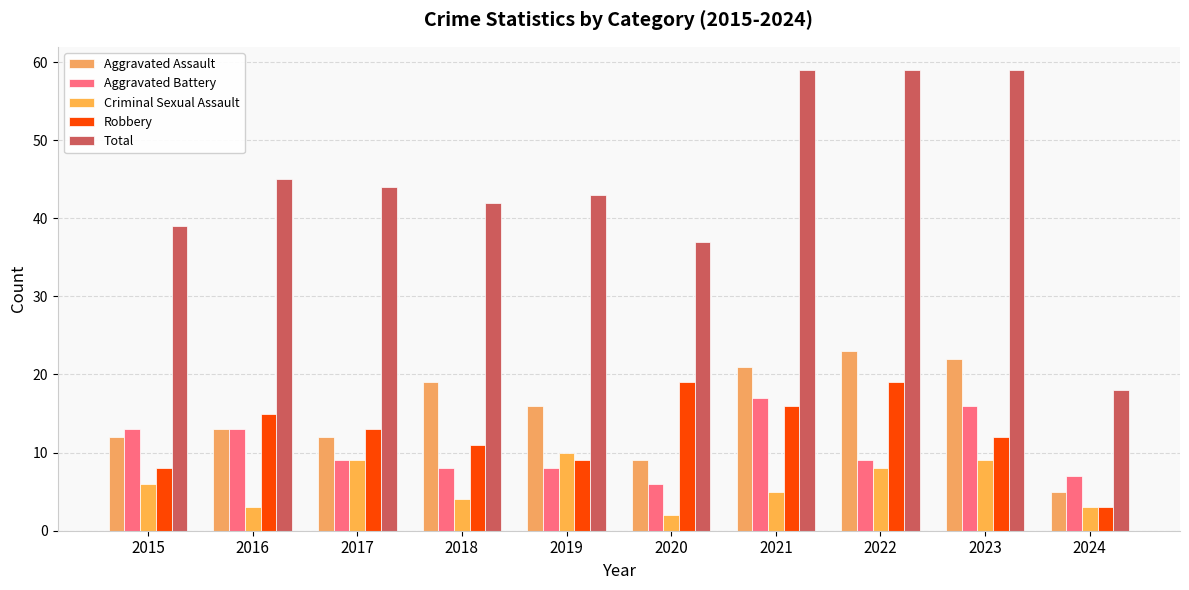

What value does the Aggravated Battery series have at 2020, to the nearest 10?

10